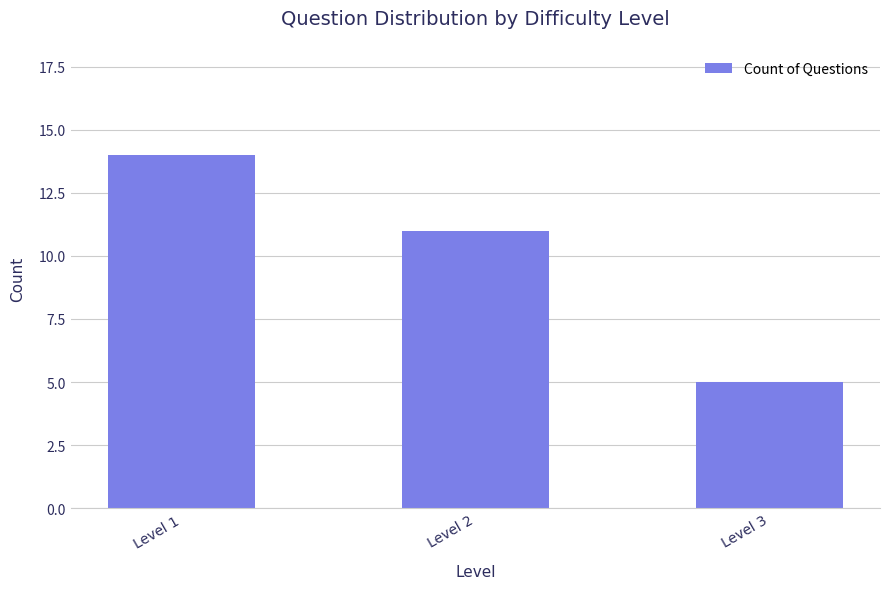

Is it true that the value at Level 1 is 14?

True